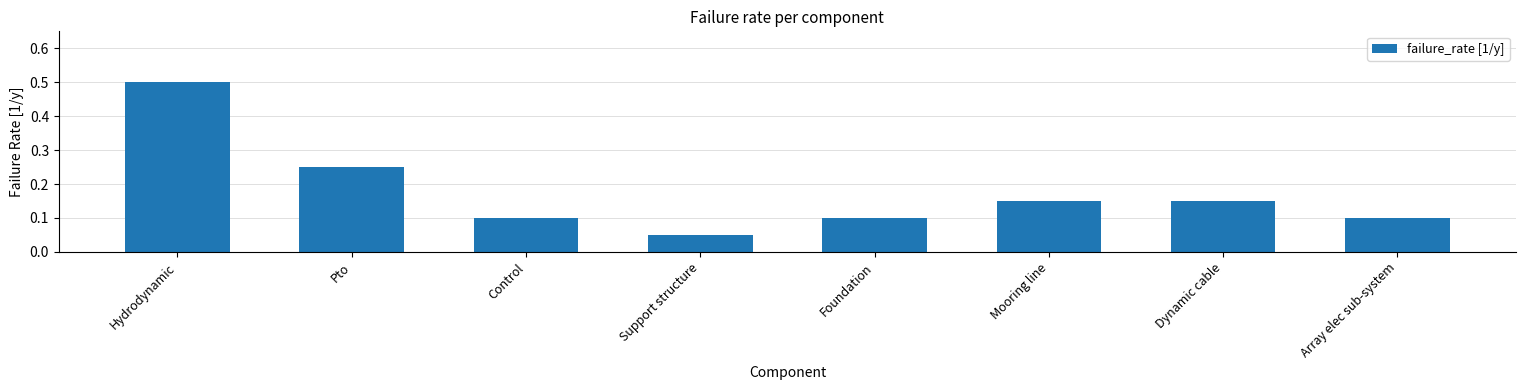

Does the chart contain any negative values?

No